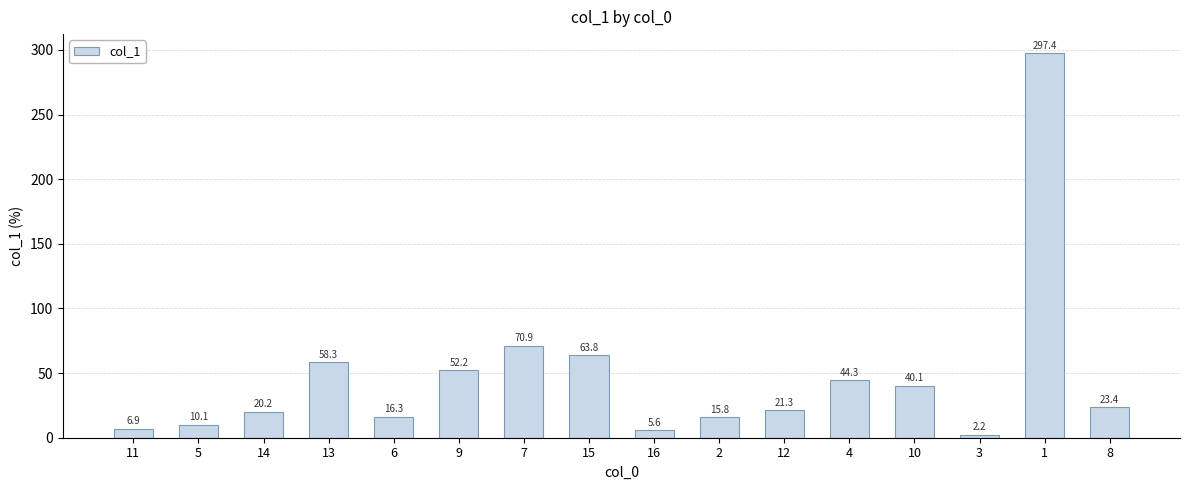

What is the minimum value shown in the chart?

2.2